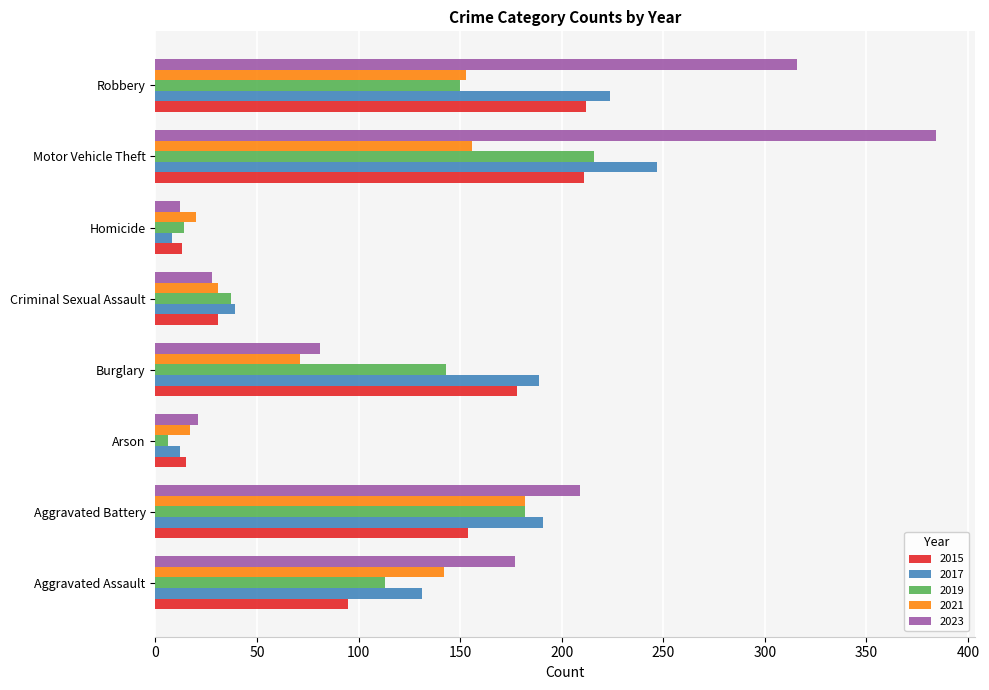

How many values in the 2019 series are below 143?

4